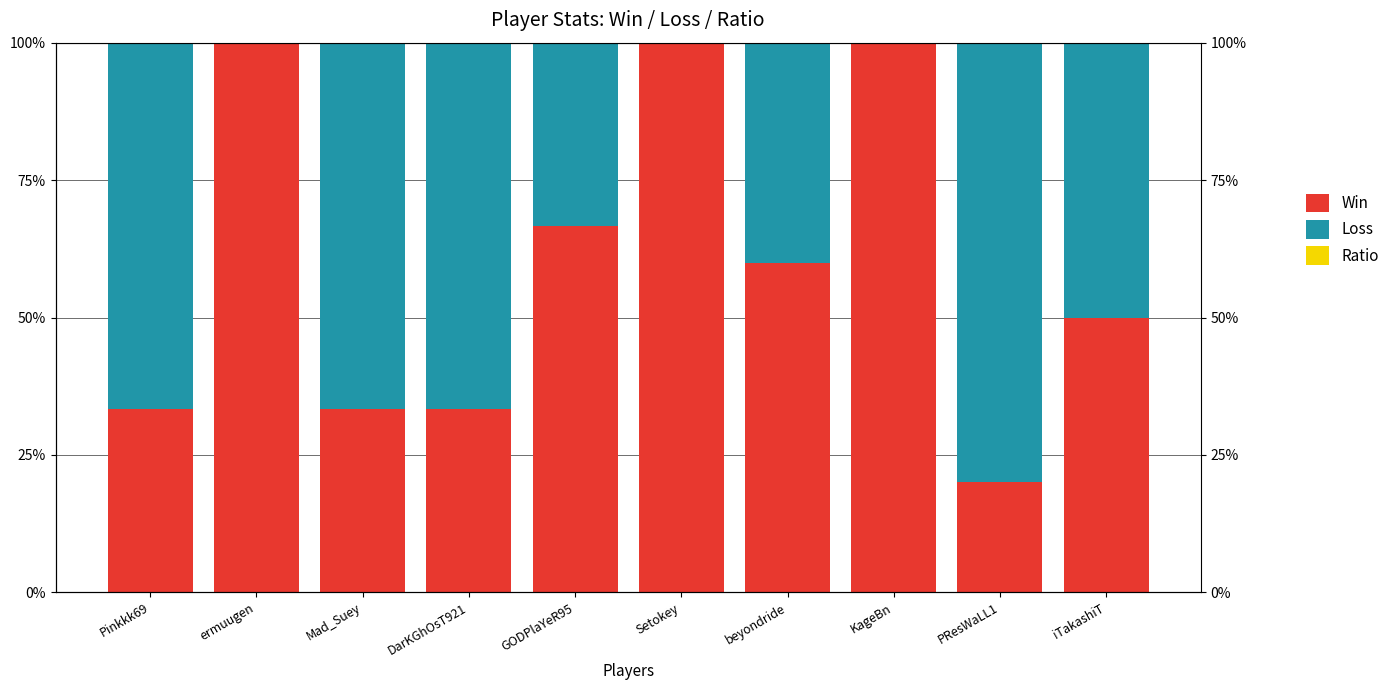

Is the value of Loss at iTakashiT greater than the value of Ratio at beyondride?

Yes